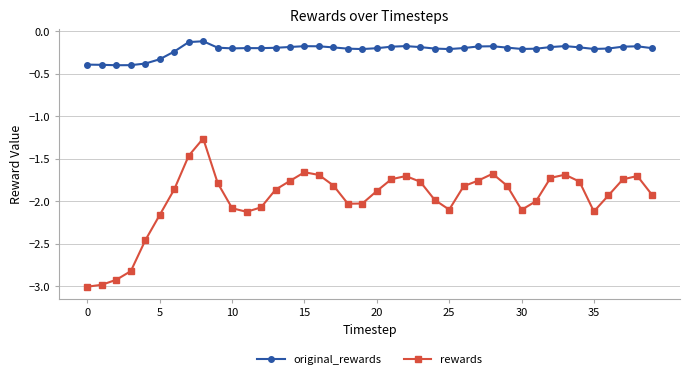

What is the sum of all rewards values?

-78.8